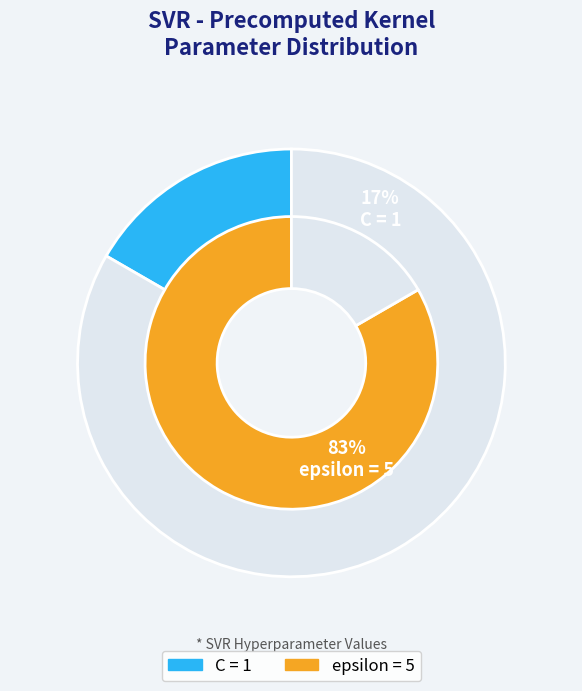

What is the smallest slice in the pie chart?

C